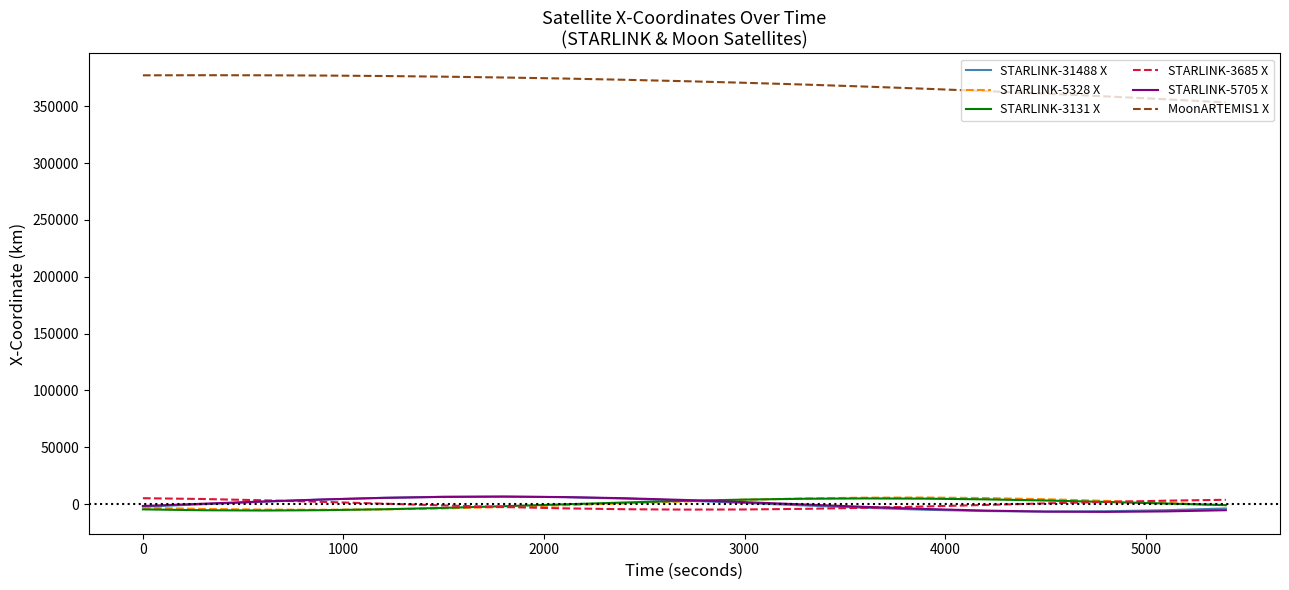

What is the lowest value of the STARLINK-3685 X series?

-4818.2